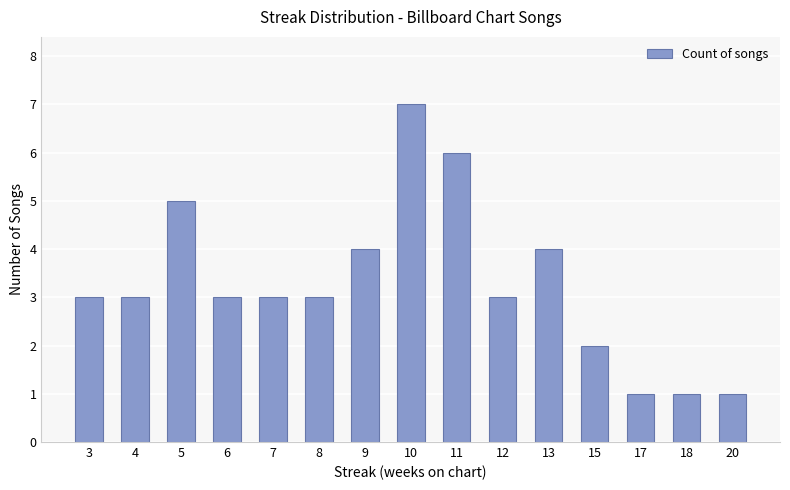

True or false: the data shows 3 at 6.

True